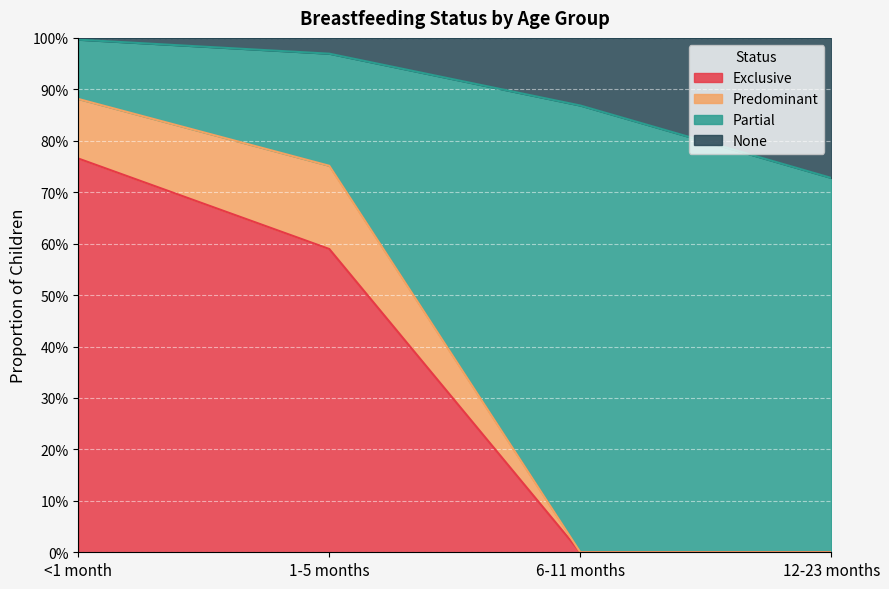

Read the Exclusive value at <1 month.

0.8